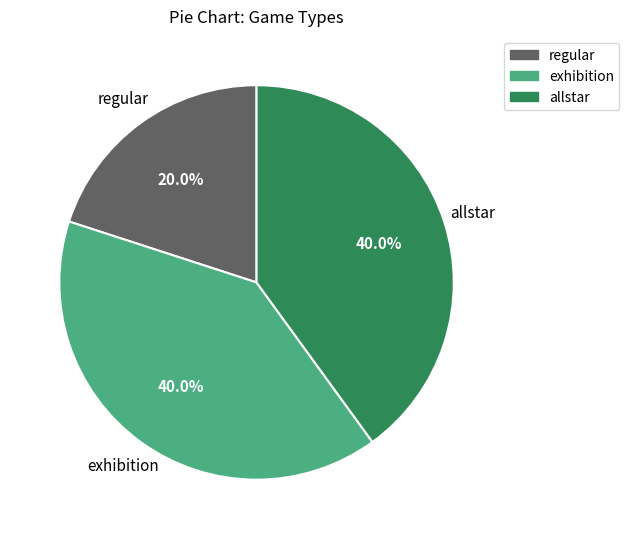

To the nearest percent, what is the difference between the regular and exhibition slice percentages?

20%